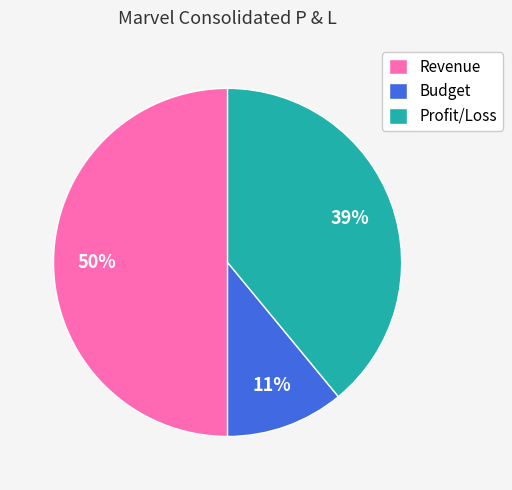

What is the largest slice in the pie chart?

Revenue